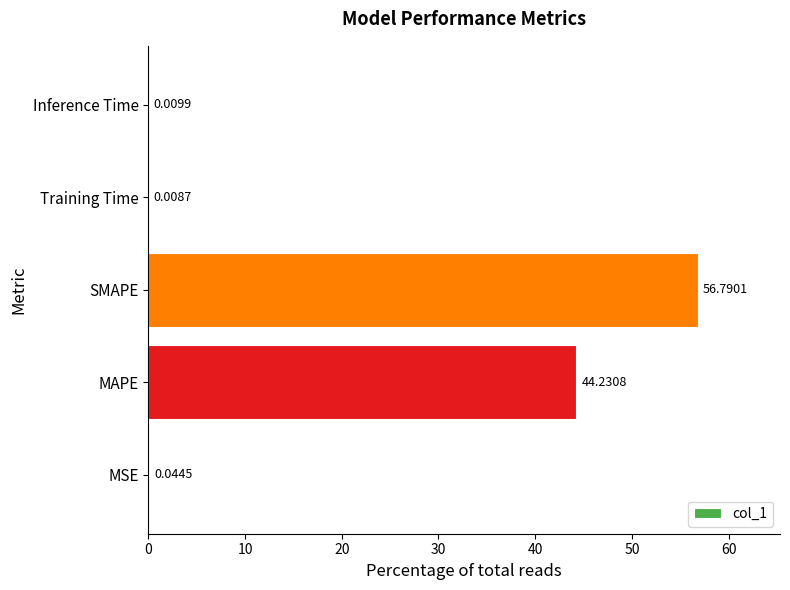

Approximately how many times larger is the value at MAPE compared to SMAPE?

0.8